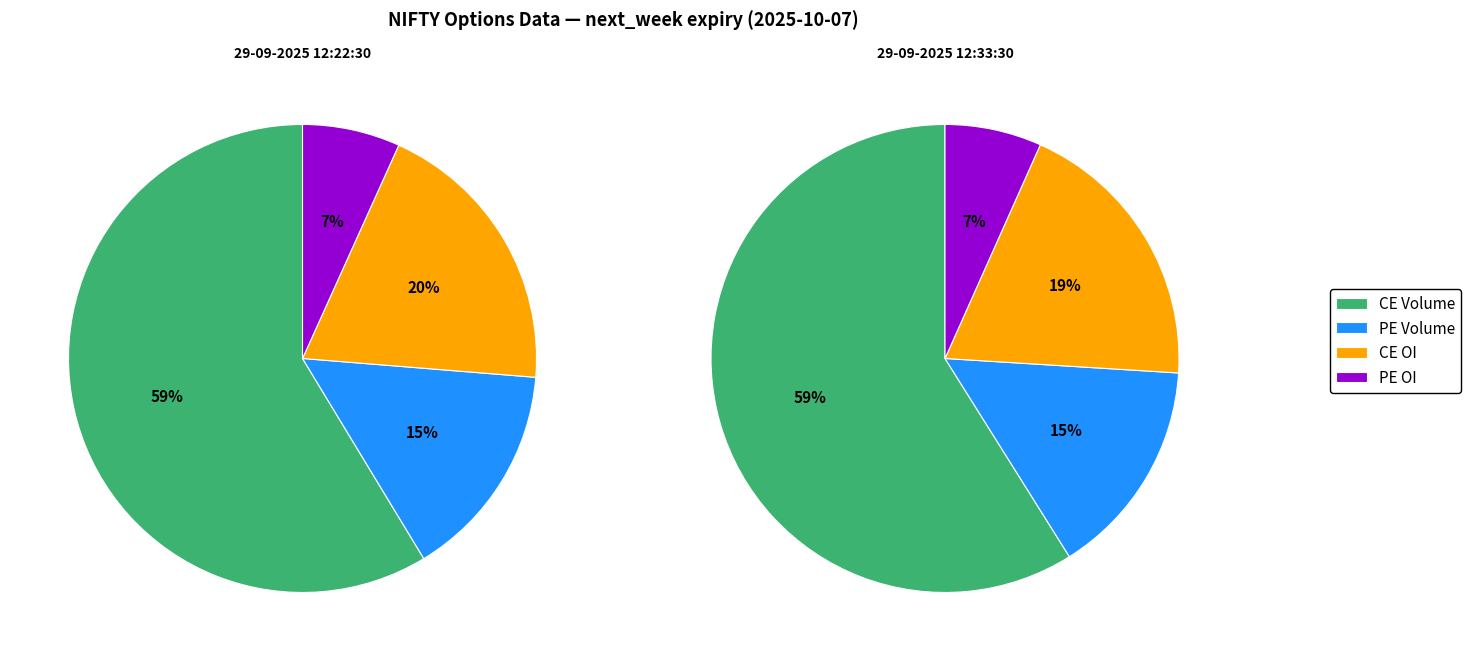

Which has a higher value, 29-09-2025 12:22:30 or 29-09-2025 12:33:30?

29-09-2025 12:33:30